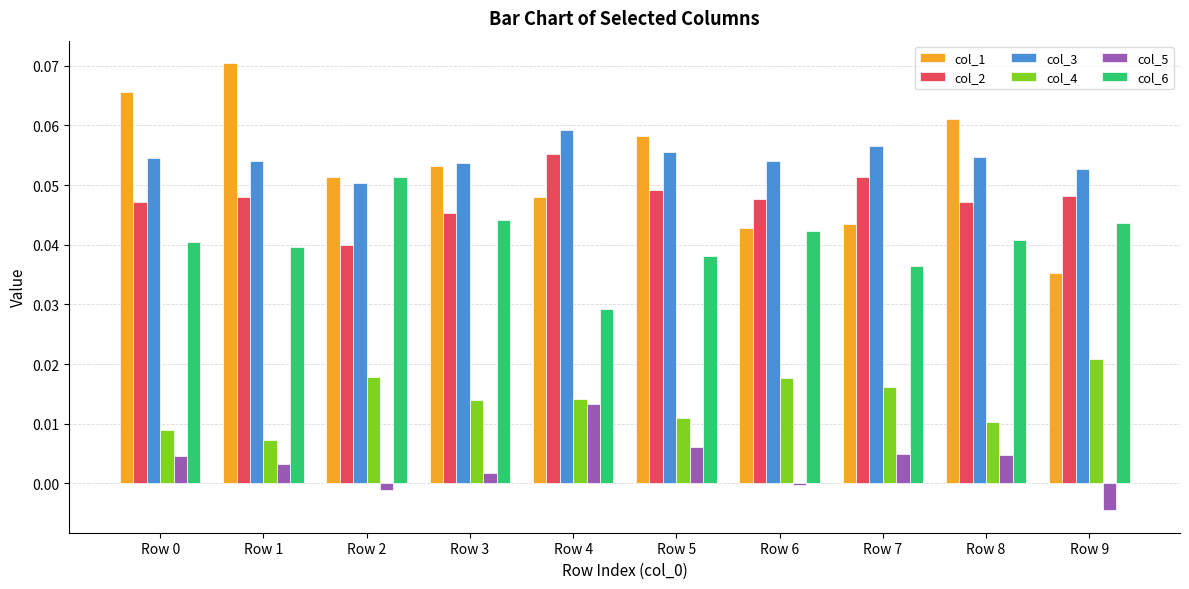

Which series has the widest spread of values?

col_1